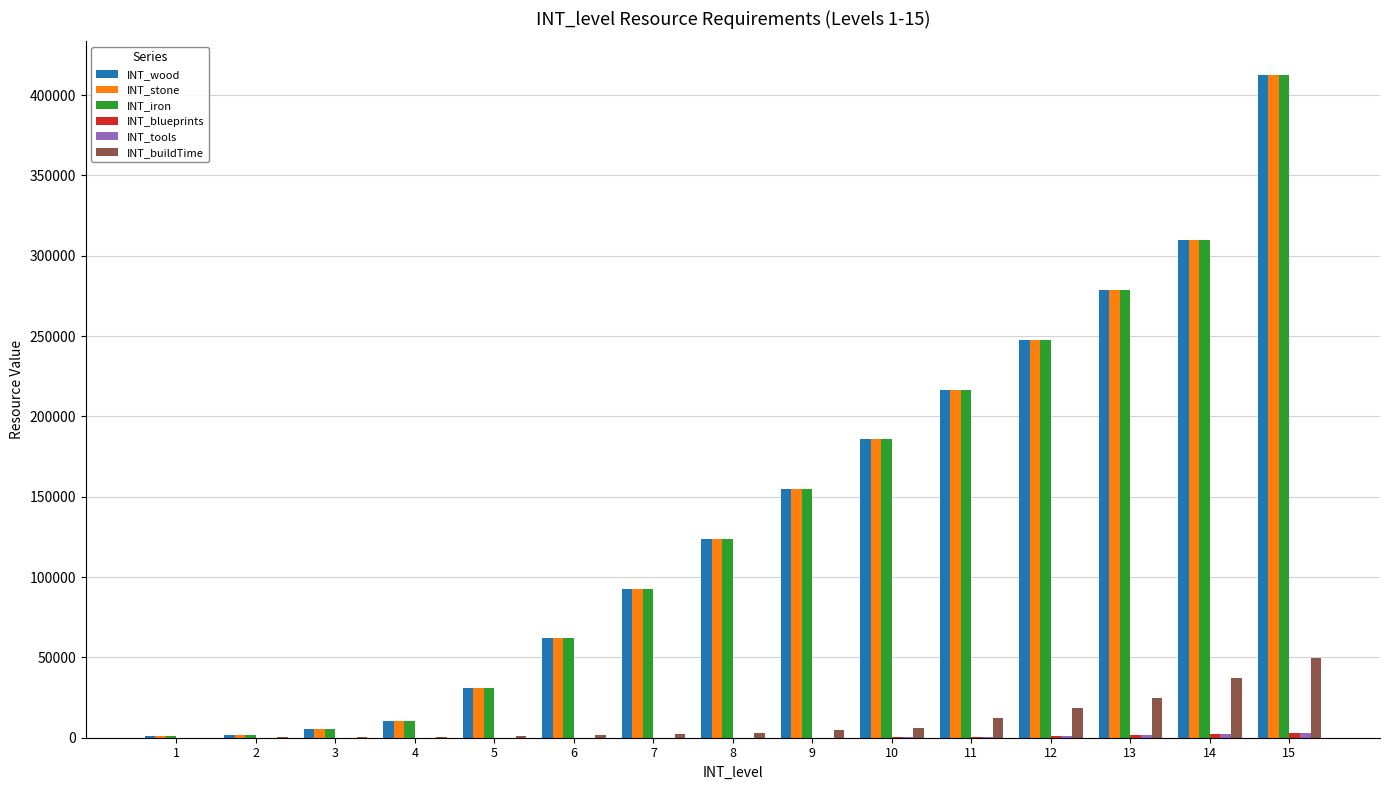

The value of INT_wood at 8 is 216400. True or false?

False